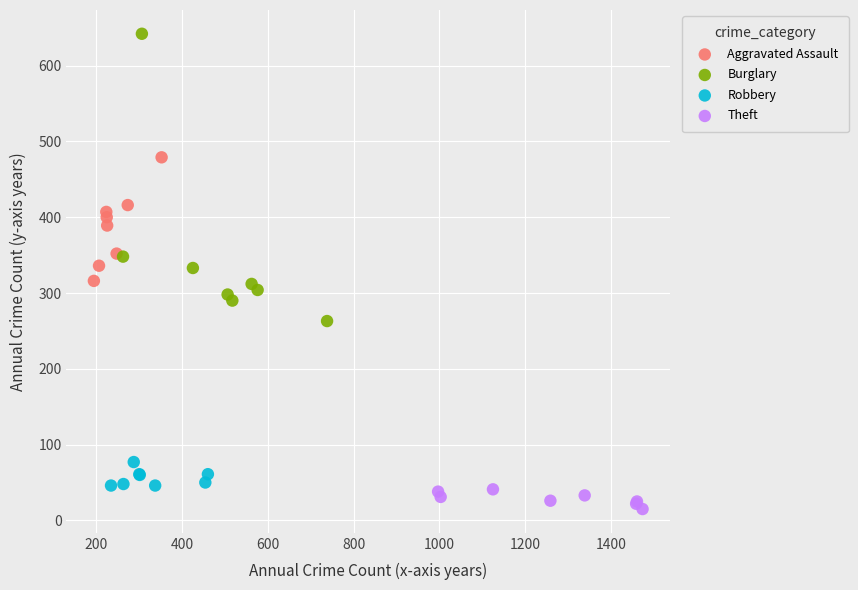

What are all the series names shown in the legend?

Aggravated Assault, Burglary, Robbery, Theft